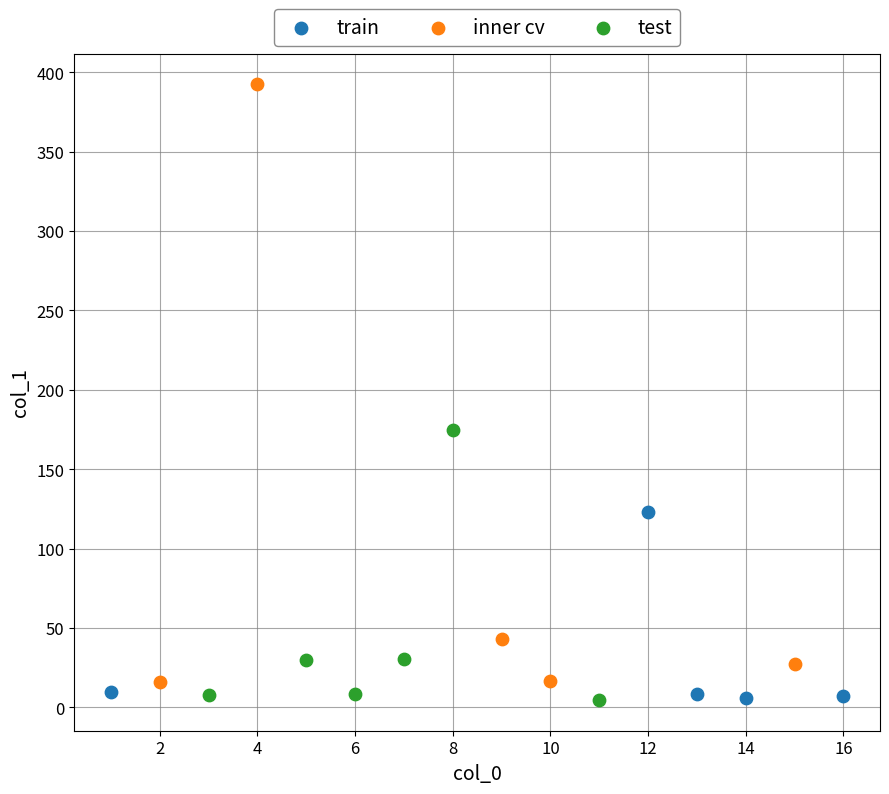

Which series has the widest spread of Y values?

inner cv